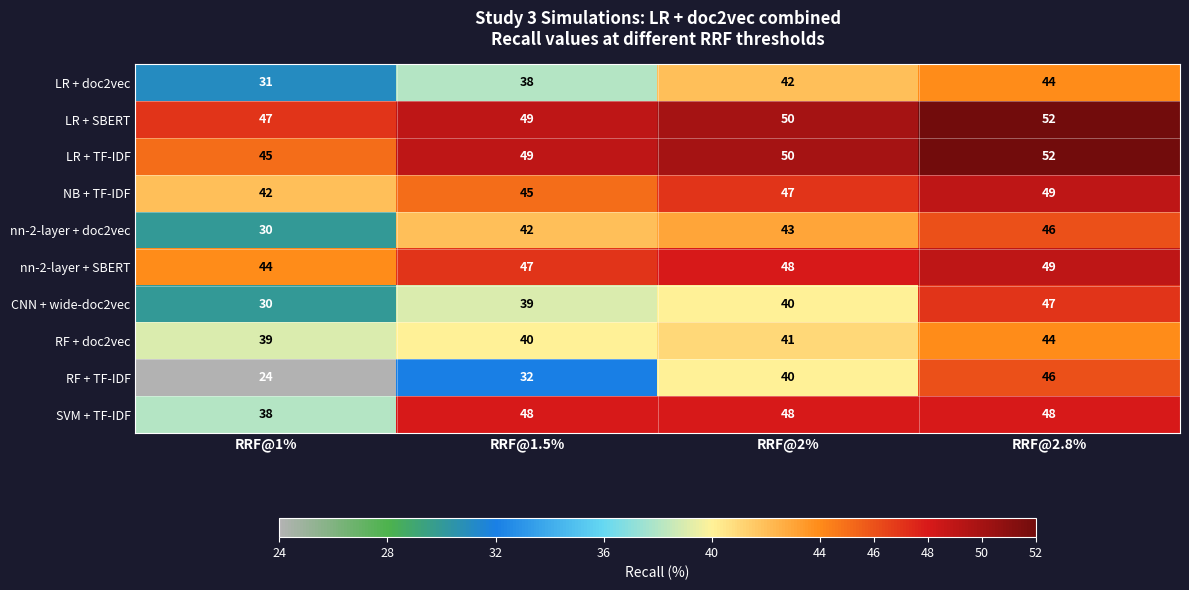

Count the number of categories in the chart.

4